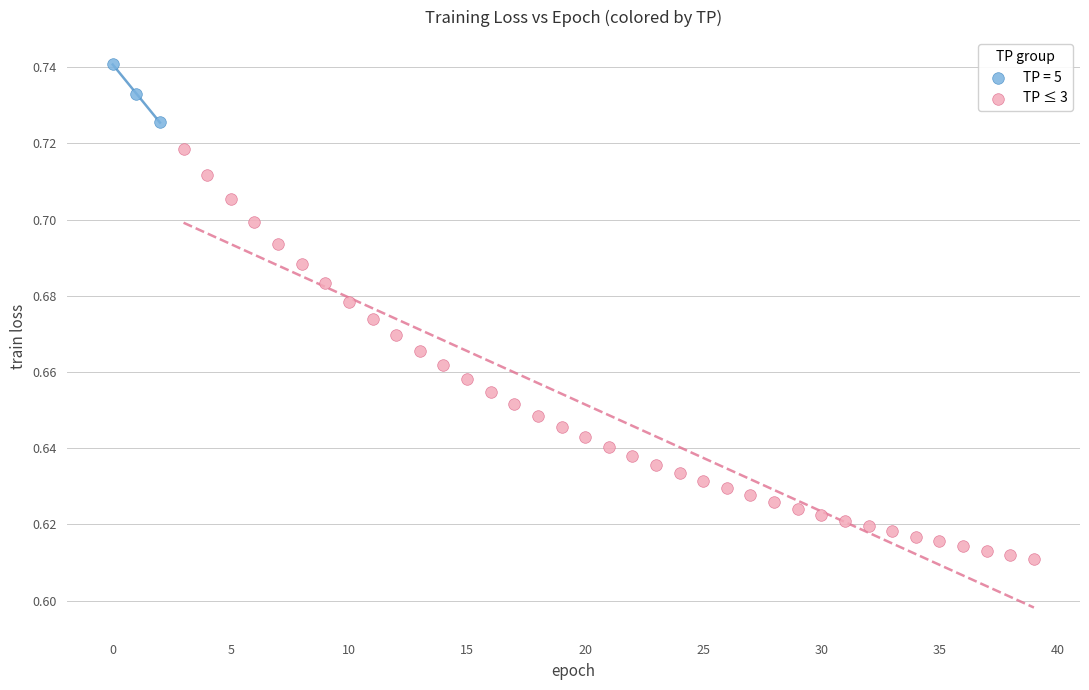

Which series has the largest Y range (max minus min)?

TP ≤ 3